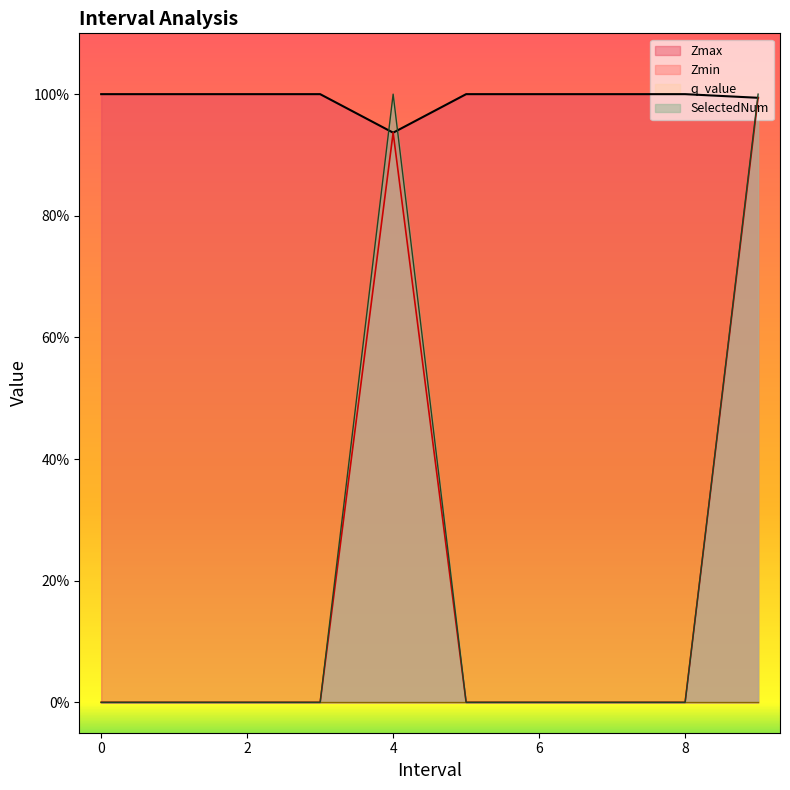

How many values in SelectedNum are above zero?

2